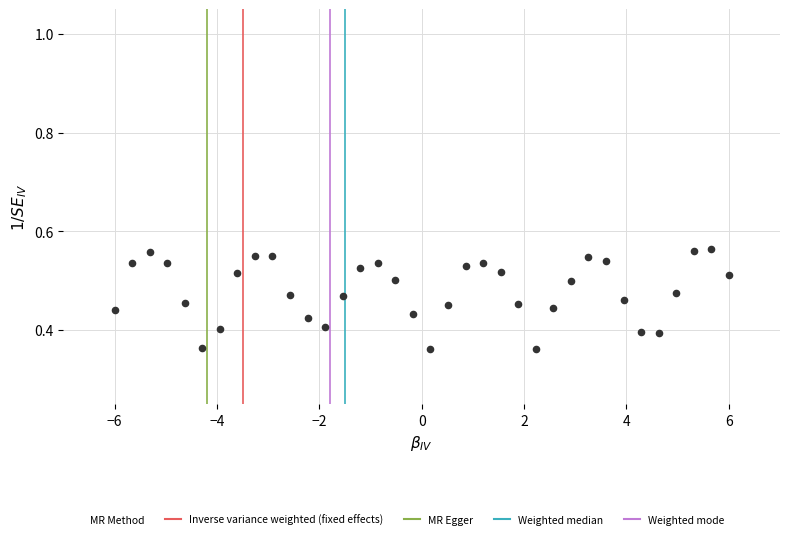

What is the range of X values (max minus min)?

12.0